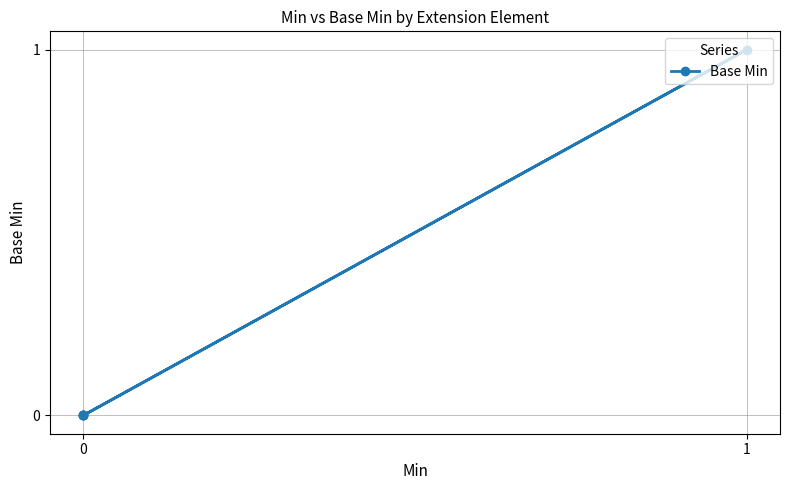

What is the greatest value displayed?

1